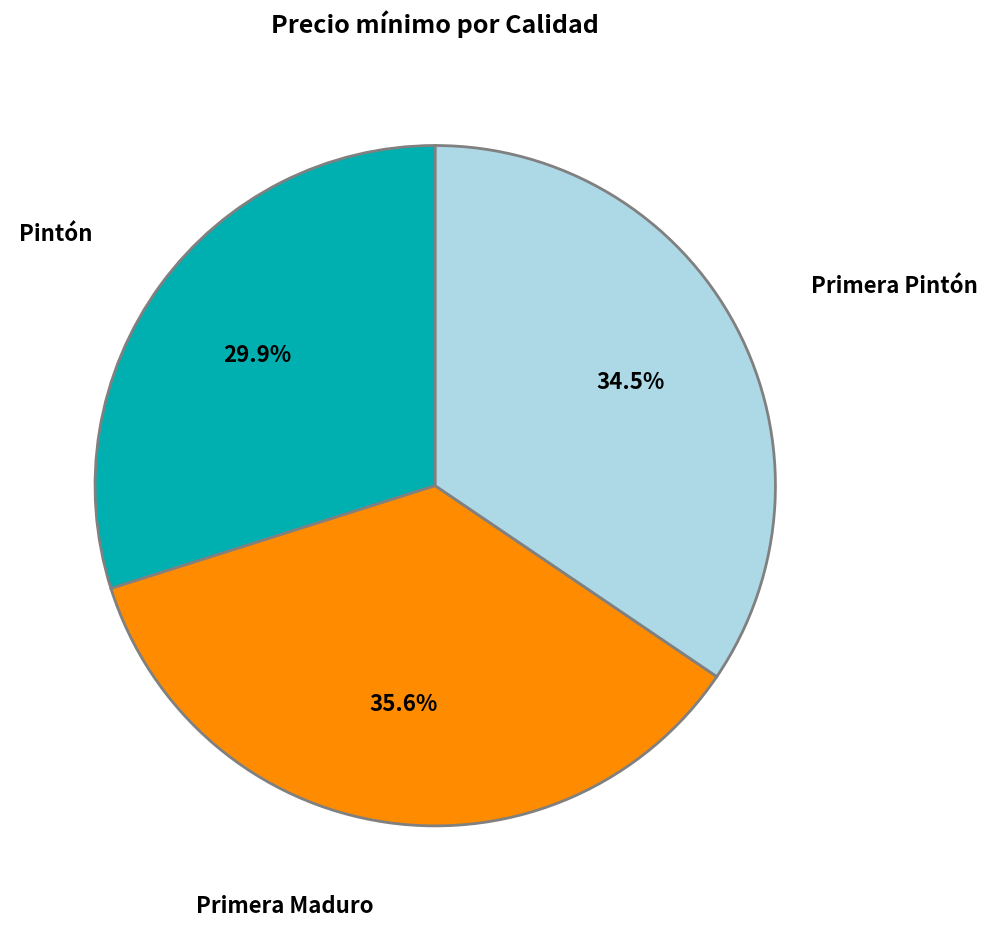

Is there any slice that represents more than half of the pie?

No